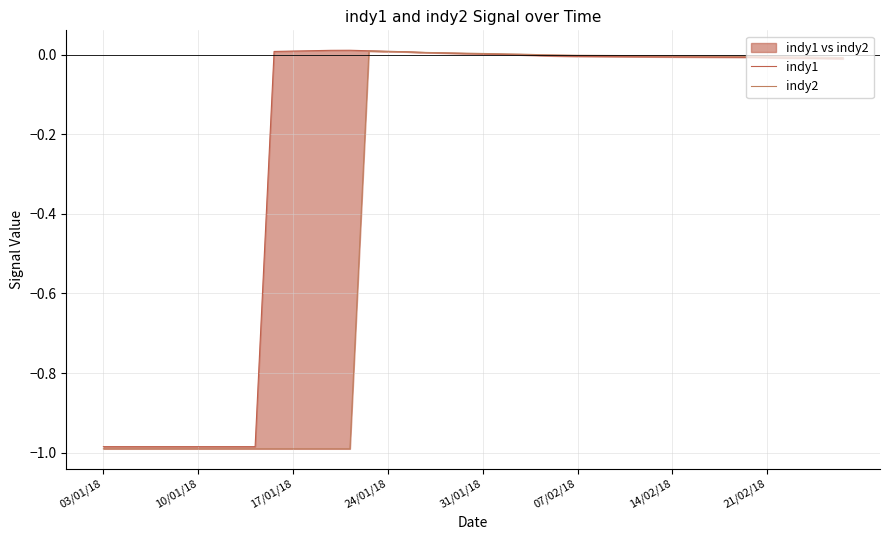

The indy2 series shows -1.0 at 03/01/18. True or false?

True